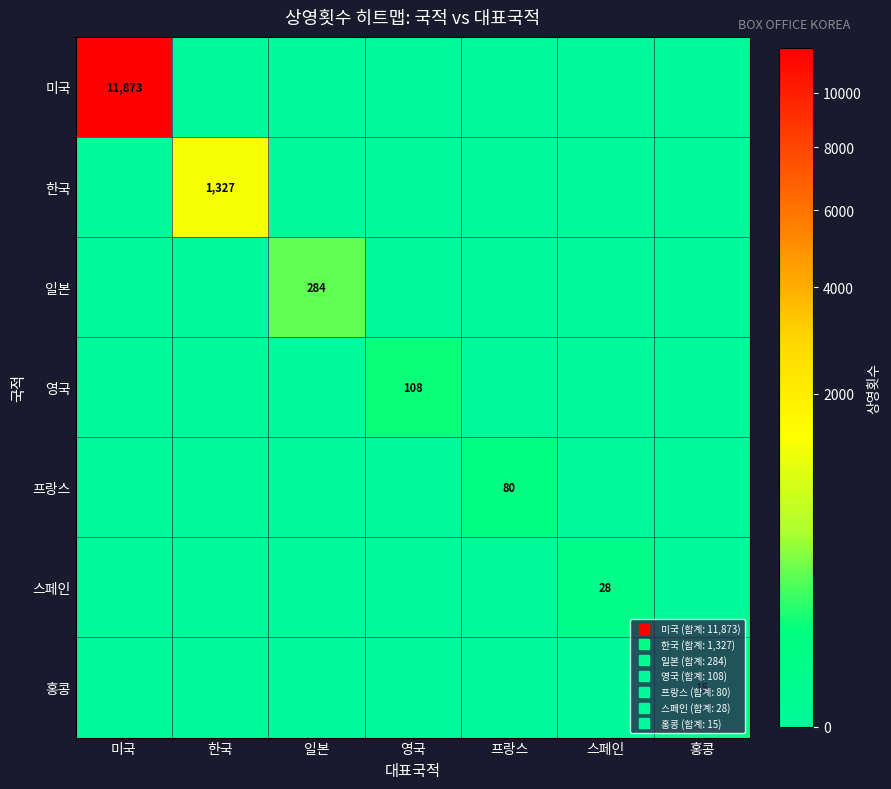

Which category has the highest value across all series?

미국